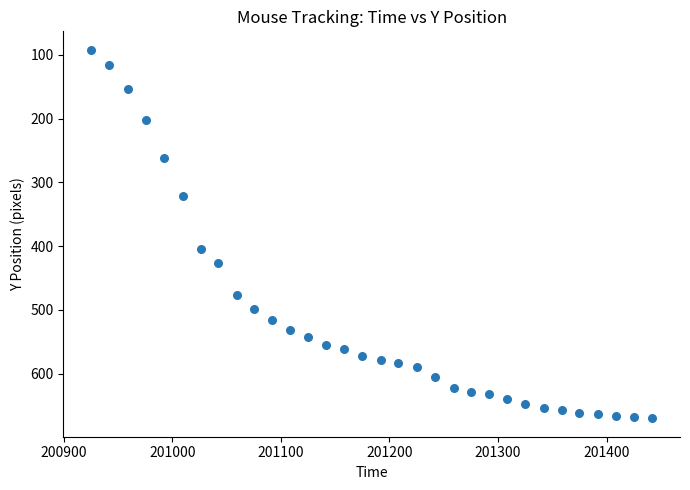

What Y value in the scatter plot is closest to 381?

404